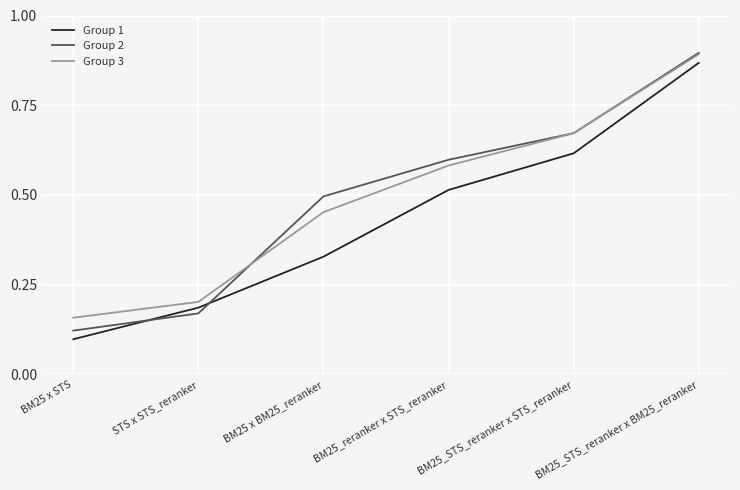

How many lines are shown in the chart?

3